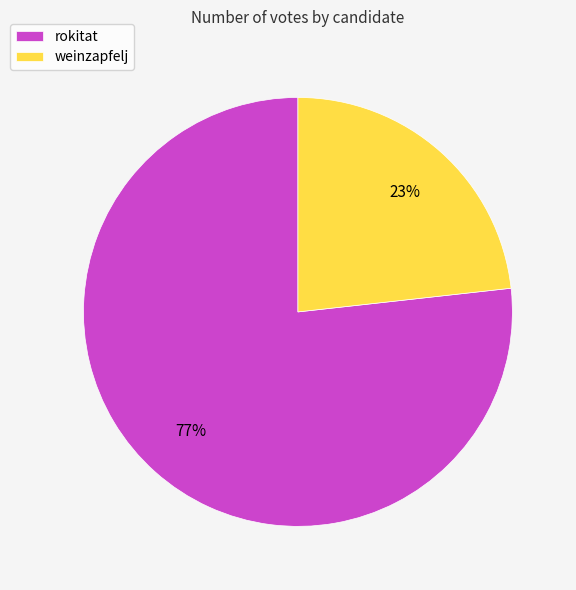

Do weinzapfelj and rokitat together represent more than half of the pie?

Yes